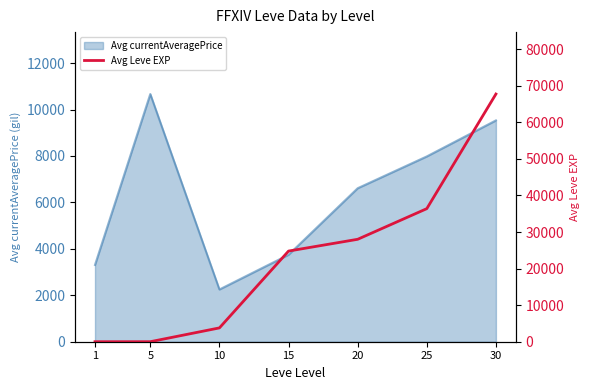

How many data points are above 24790?

3